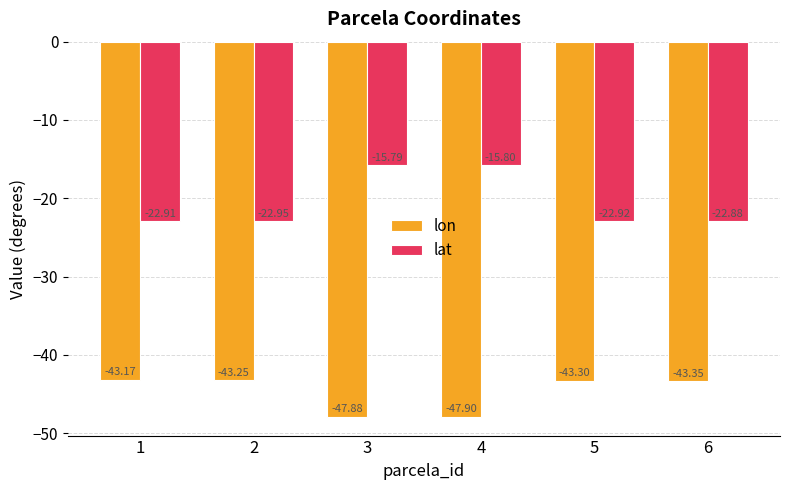

What value does the lon series have at 4?

-47.9